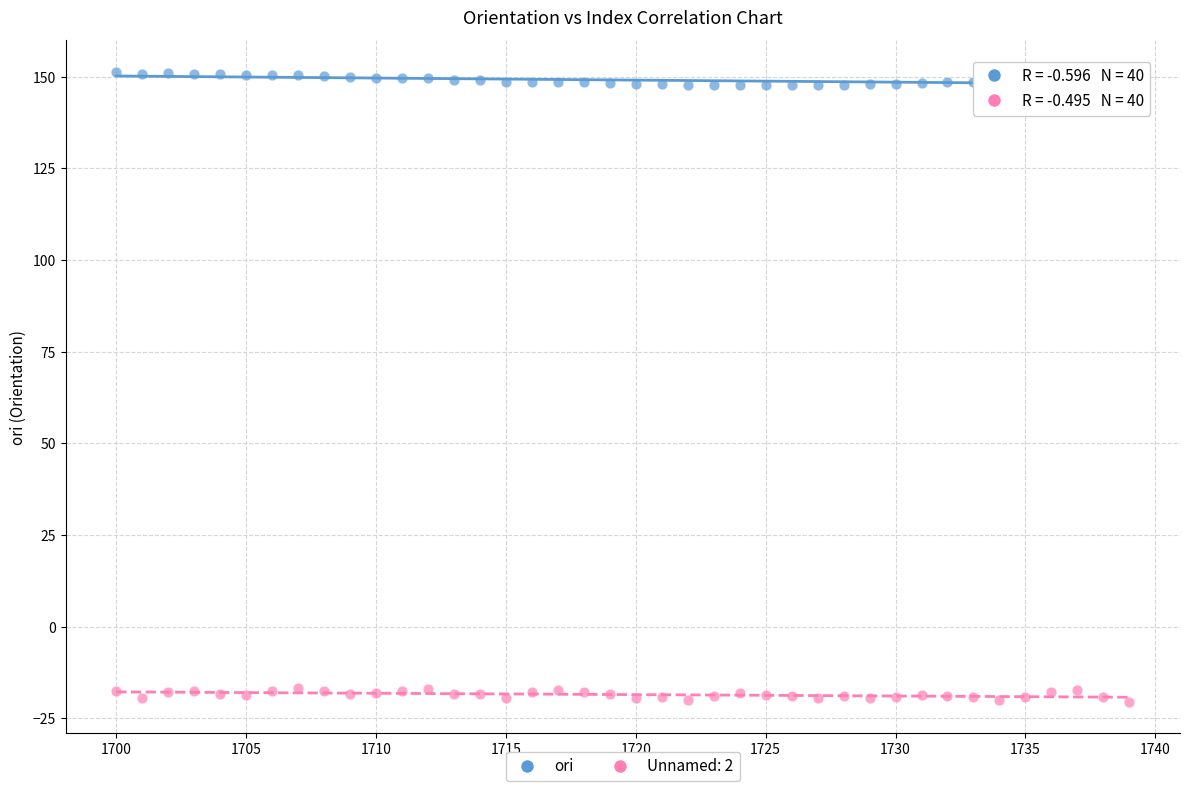

Across all data points, what is the range of X values (max minus min)?

39.0